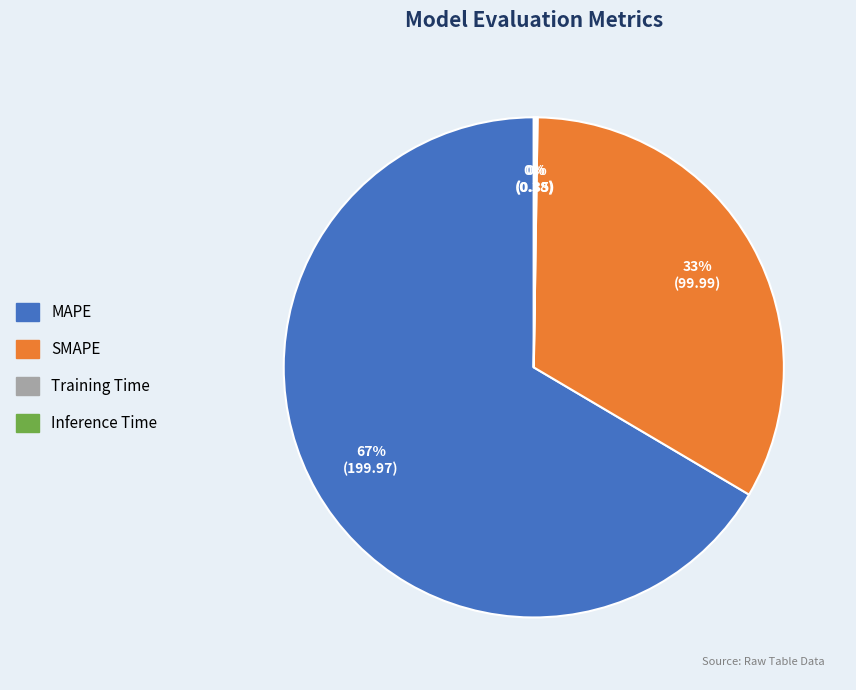

What is the largest slice in the pie chart?

MAPE